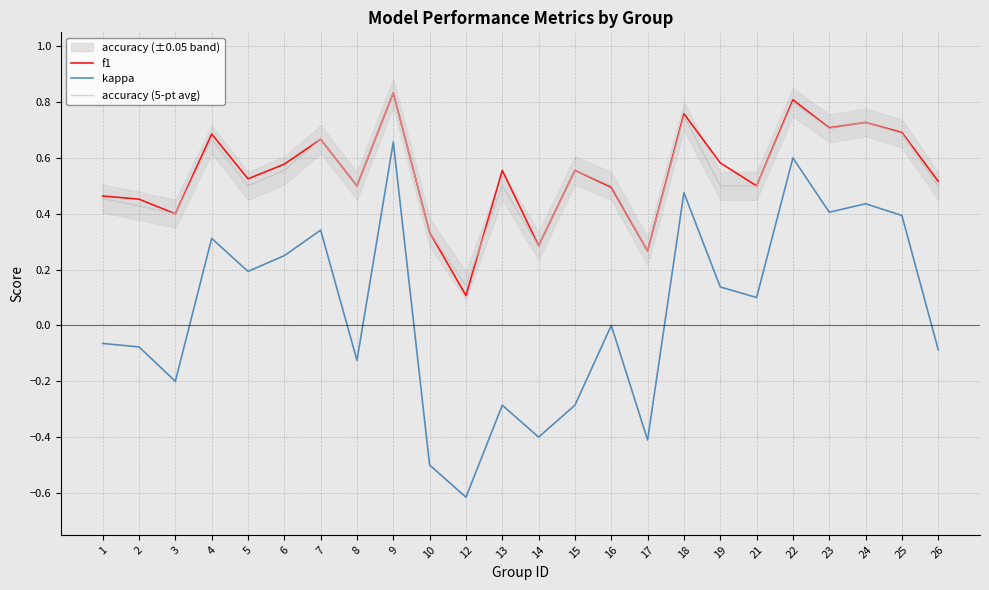

True or false: kappa and f1 cross at least once.

False